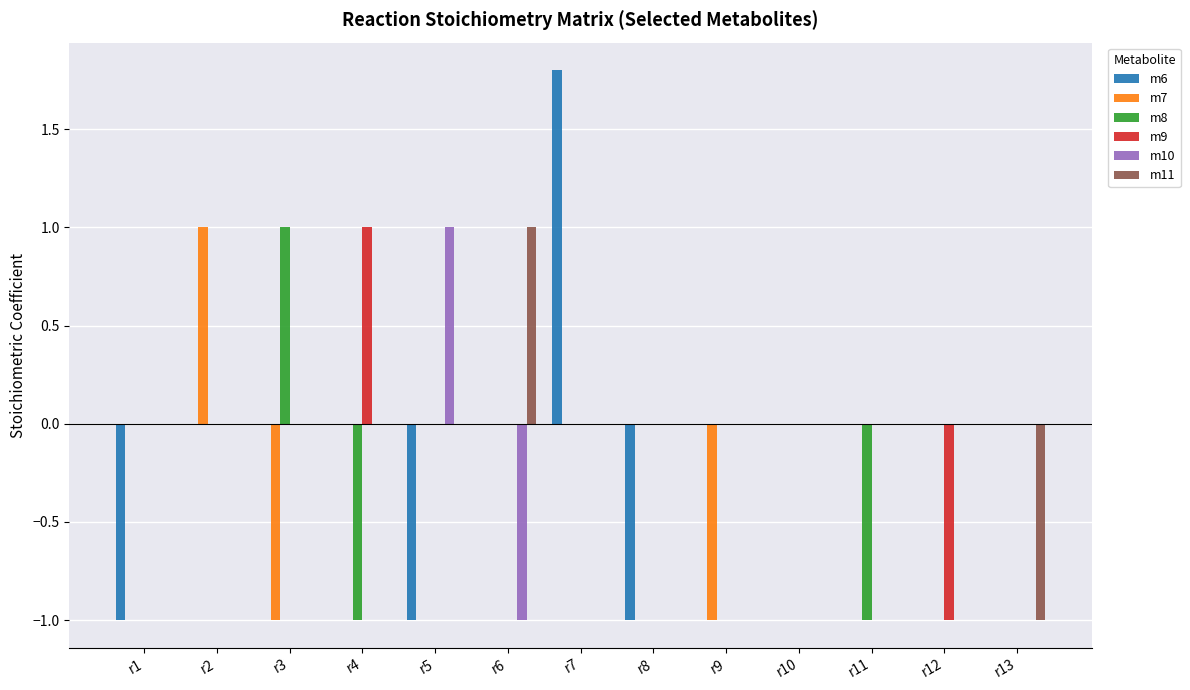

True or false: m8 has a value of 0.0 at r8.

True